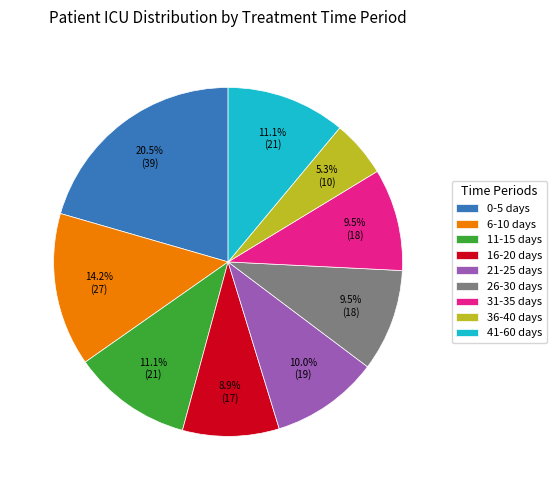

Approximately how many times larger is the value at 36-40 days compared to 21-25 days?

0.5